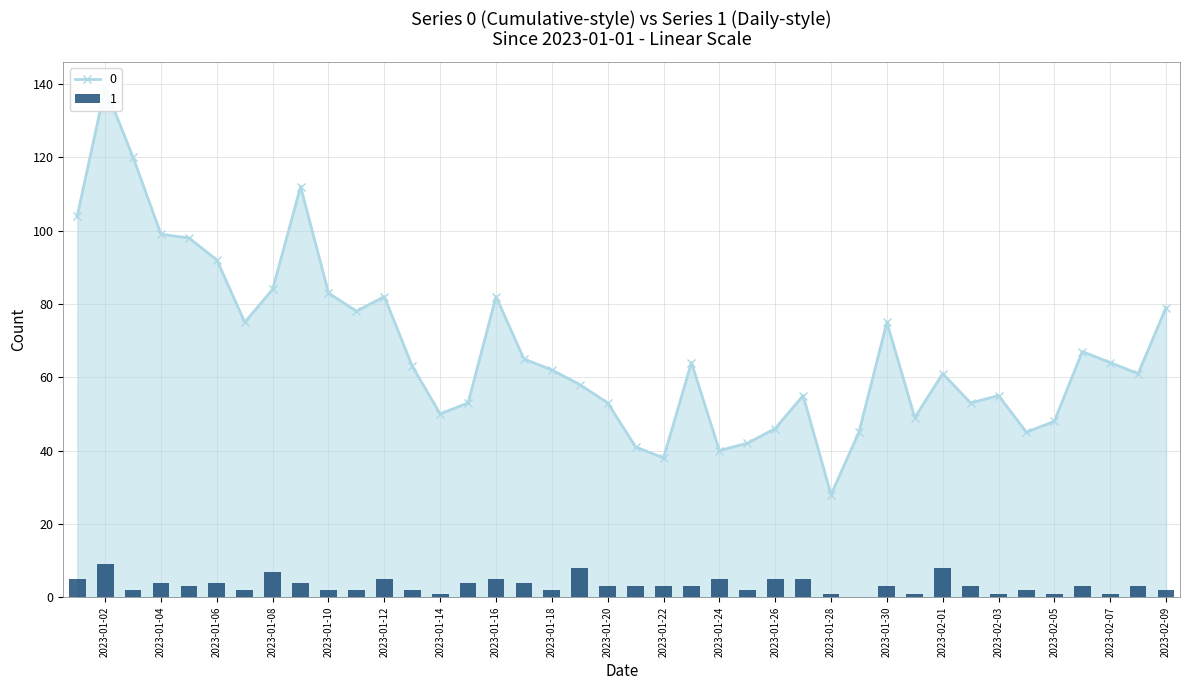

List the series in order of their peak value, lowest first.

1, 0